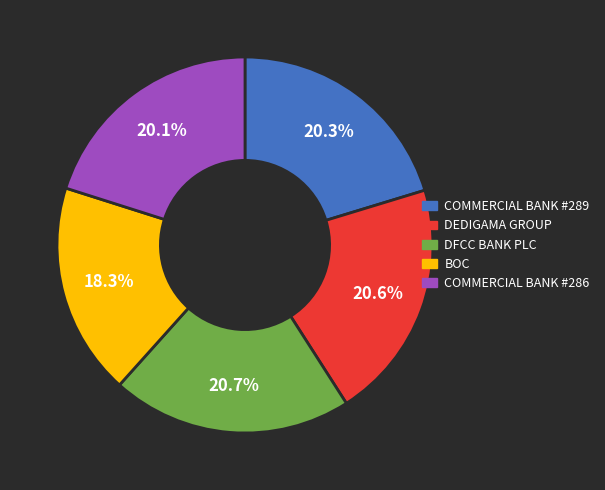

Which category has the smallest portion of the pie?

BOC